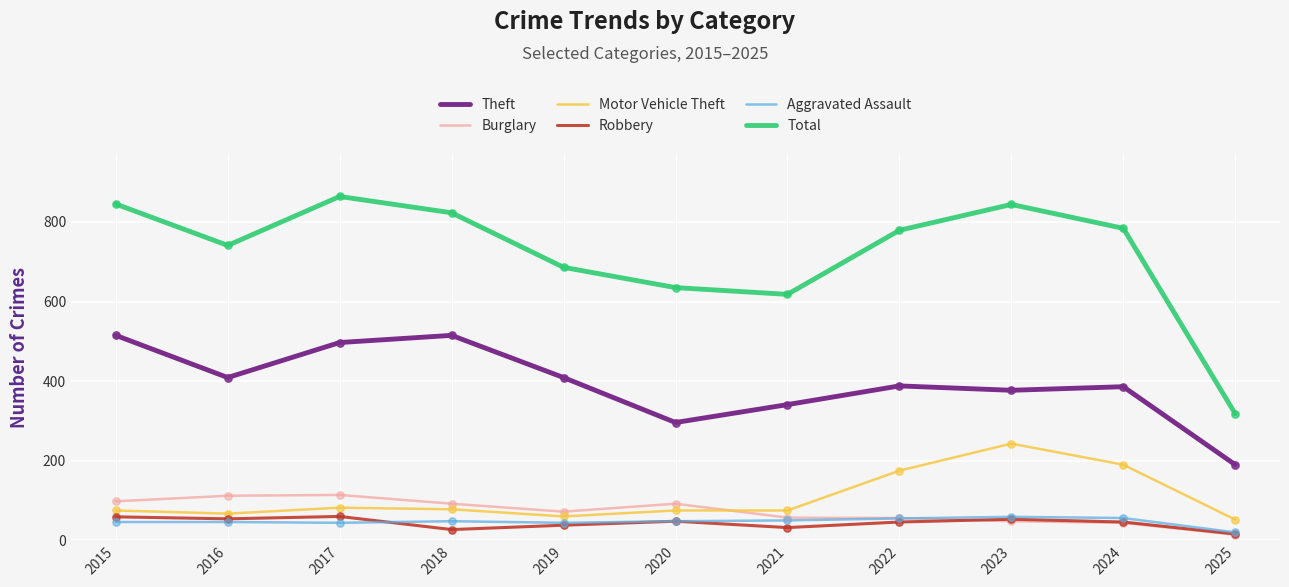

What is the spread (max minus min) of values at 2021?

586